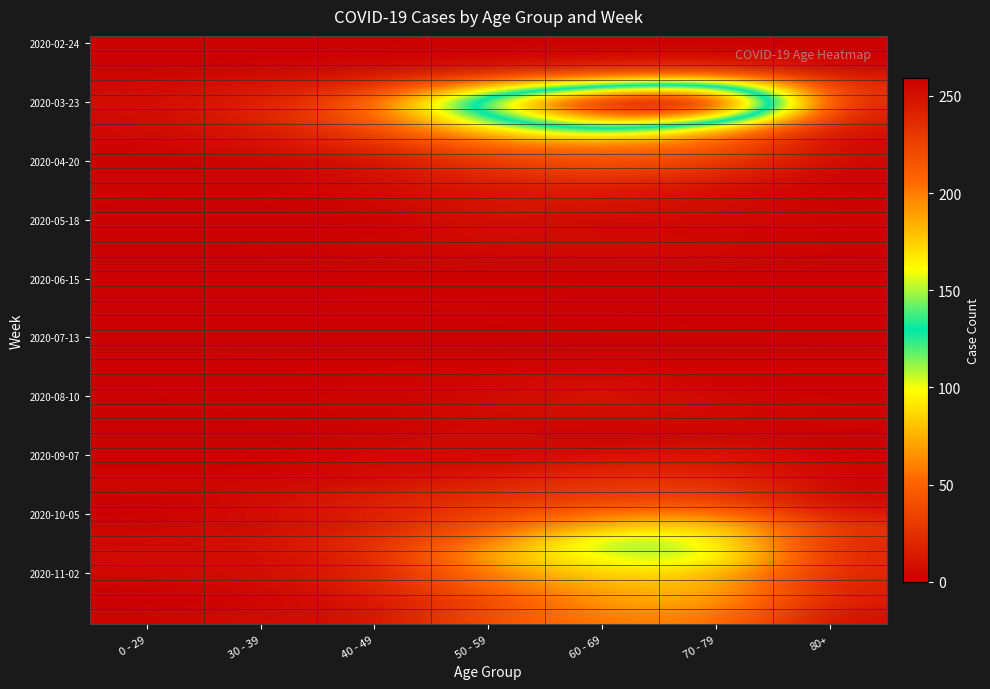

How many categories are shown in the chart?

7